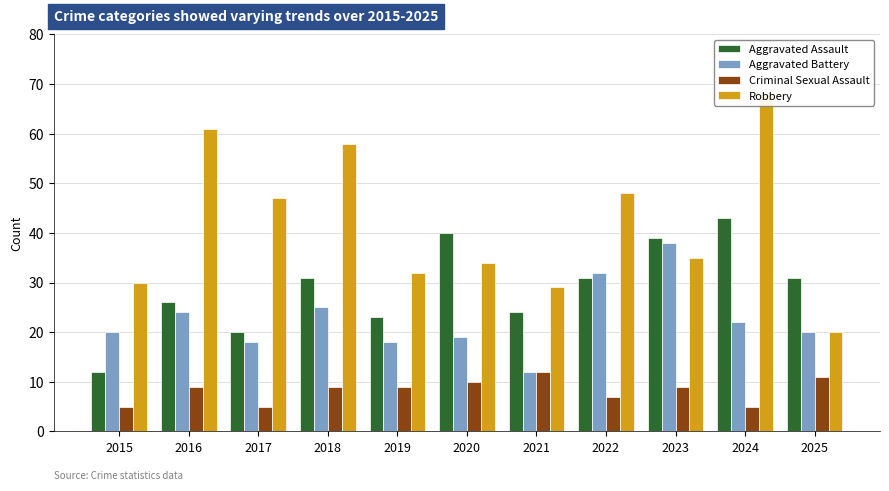

What are all the series names shown in the legend?

Aggravated Assault, Aggravated Battery, Criminal Sexual Assault, Robbery